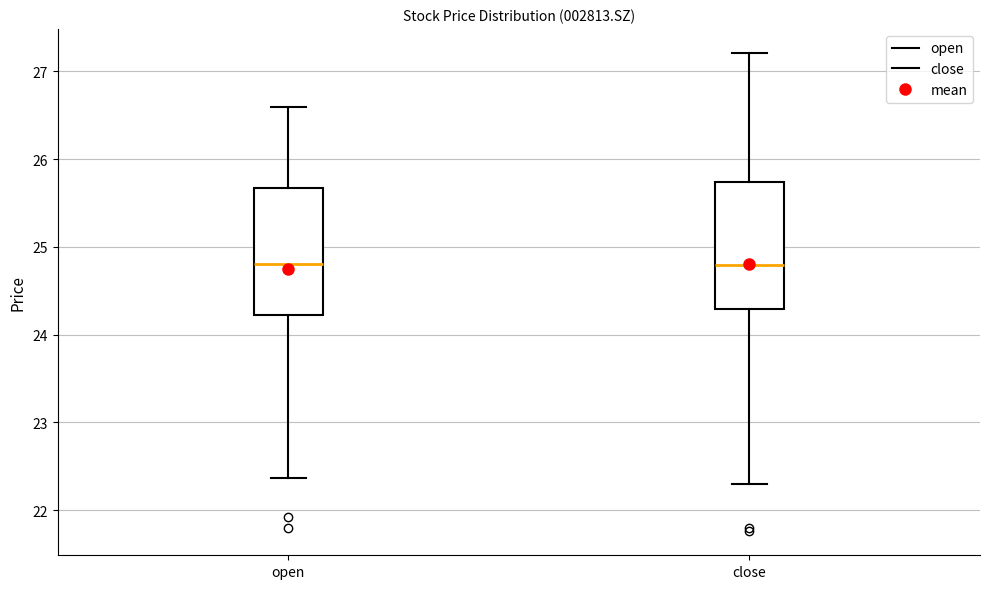

Reading left to right, read every box against the y-axis: the position of its median line, the range the box covers, and the ends of its whiskers. The values are not printed on the chart, so give them approximately, as read against the axis.

open: median 24.8, box 24.2 to 25.7, whiskers 22.4 to 26.6
close: median 24.8, box 24.3 to 25.7, whiskers 22.3 to 27.2